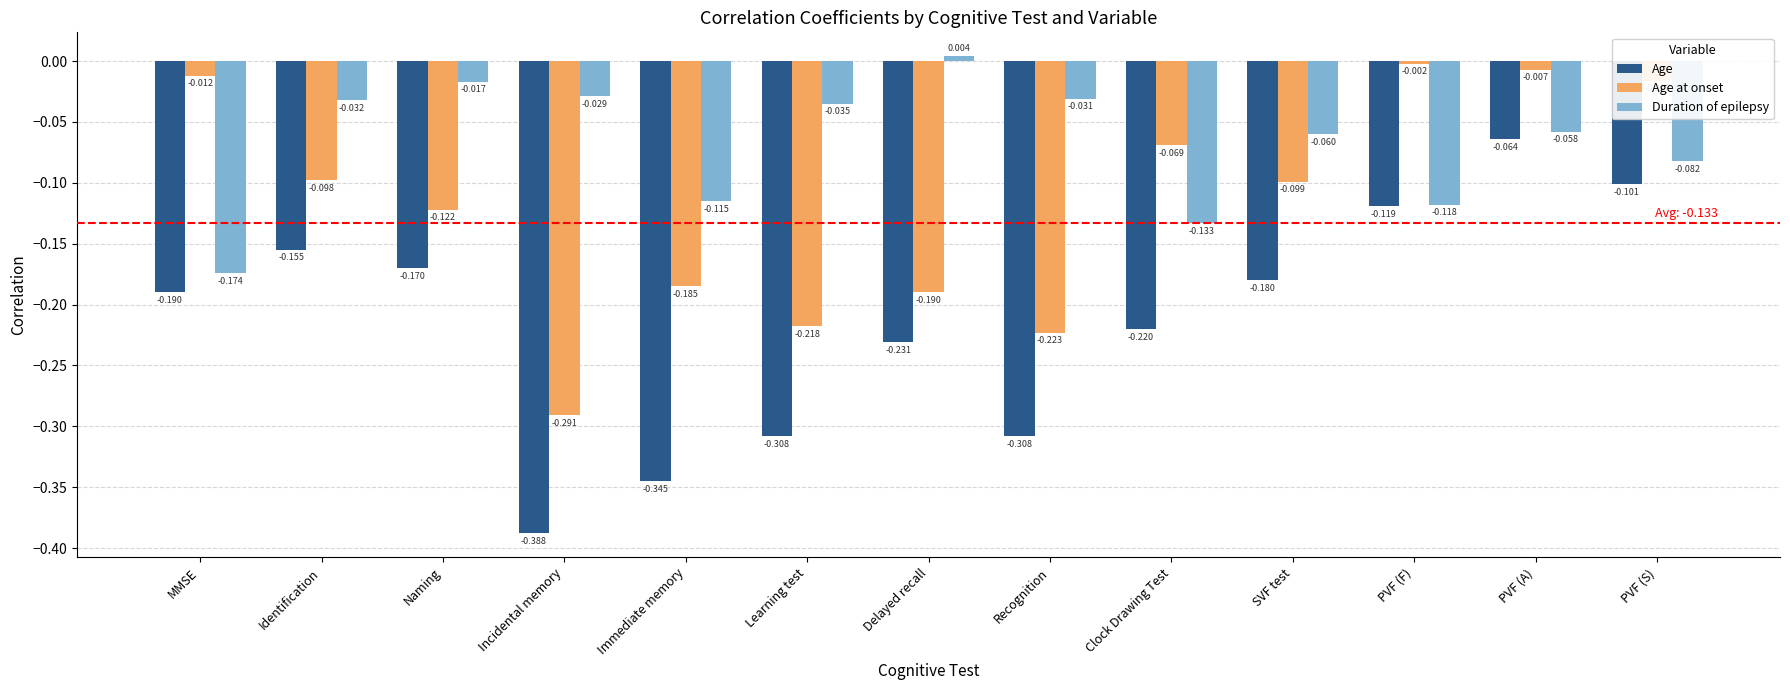

What is the spread (max minus min) of values at SVF test?

0.1